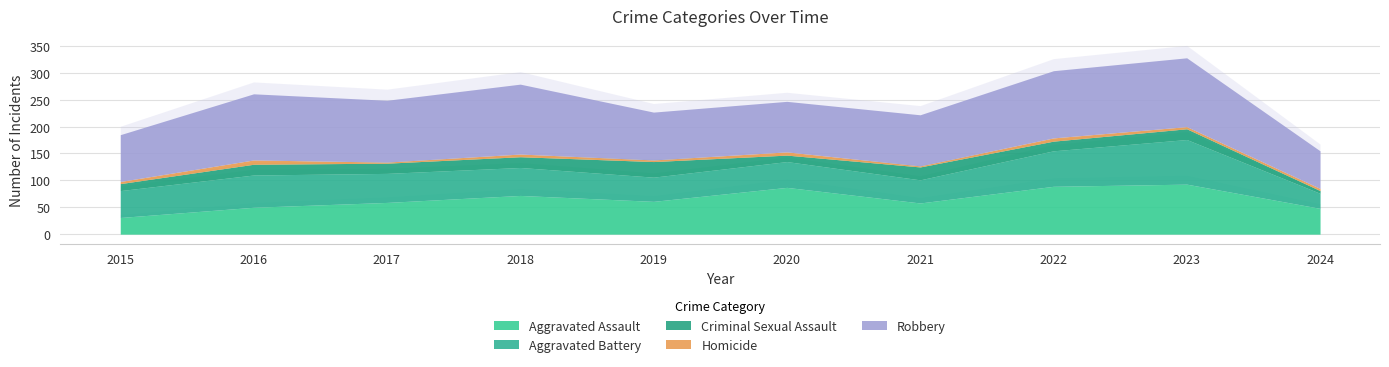

Reading left to right, extract all data points from this chart.

Aggravated Assault: 2015=31	2016=50	2017=59	2018=72	2019=61	2020=87	2021=58	2022=89	2023=93	2024=48
Aggravated Battery: 2015=50	2016=60	2017=54	2018=52	2019=45	2020=48	2021=43	2022=66	2023=83	2024=28
Criminal Sexual Assault: 2015=13	2016=20	2017=19	2018=20	2019=29	2020=12	2021=24	2022=18	2023=20	2024=5
Homicide: 2015=4	2016=8	2017=2	2018=5	2019=3	2020=6	2021=2	2022=6	2023=4	2024=4
Robbery: 2015=87	2016=123	2017=115	2018=130	2019=89	2020=94	2021=95	2022=125	2023=128	2024=70